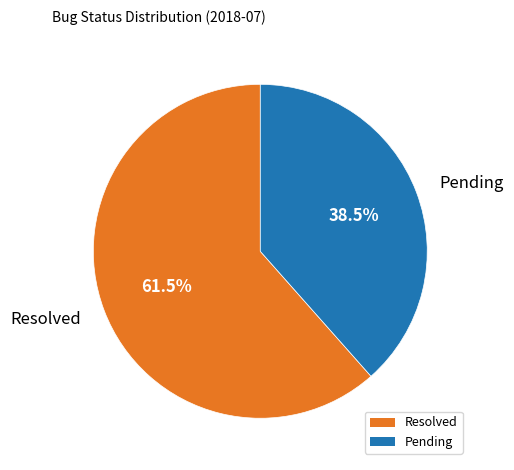

What is the majority slice?

Resolved